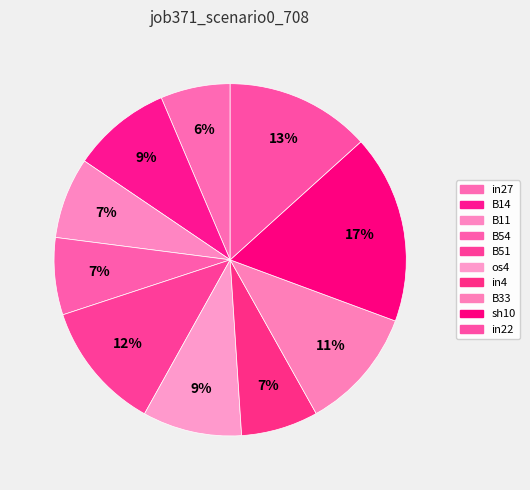

To the nearest percent, what portion does os4 represent?

9%